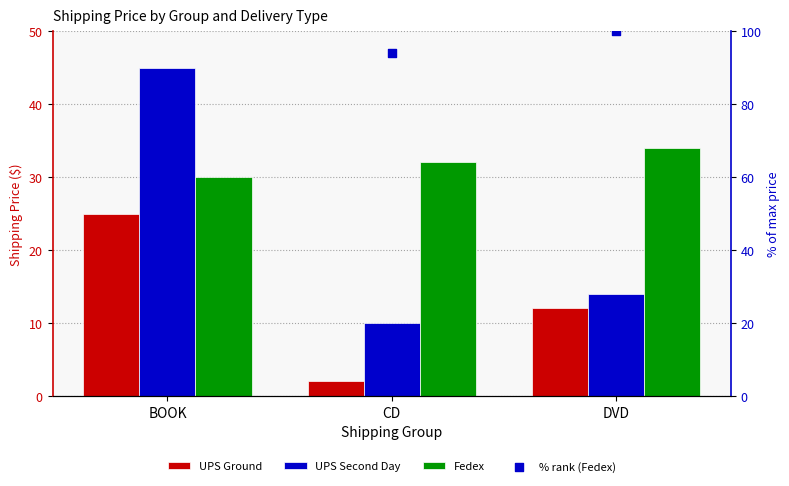

Which series contains the lowest Y value?

UPS Ground